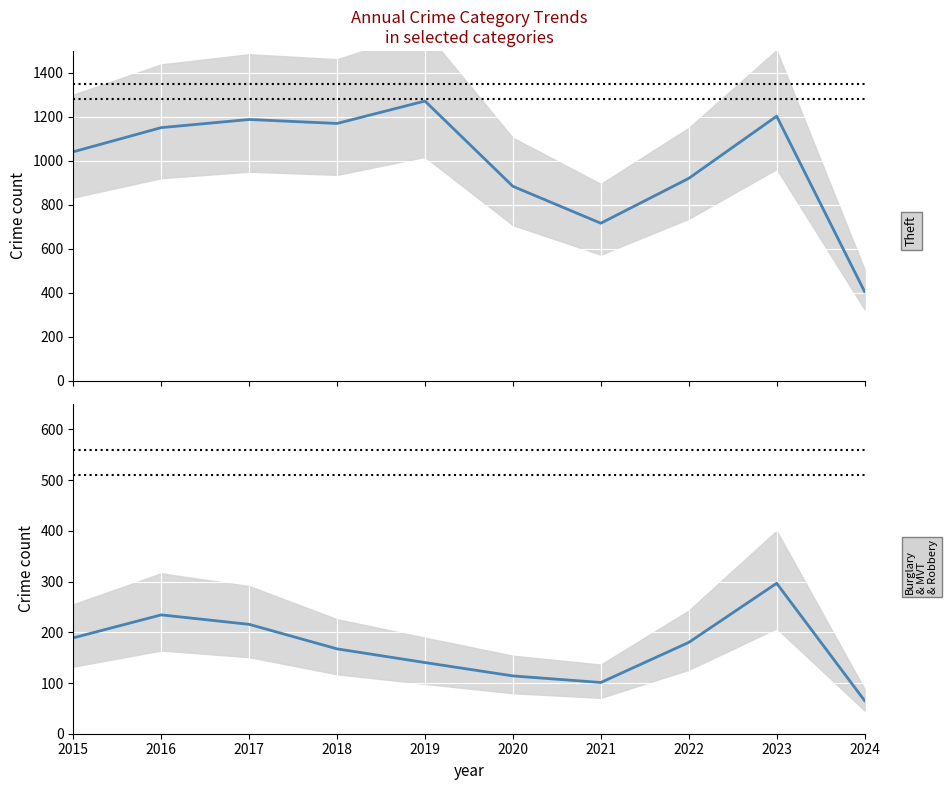

True or false: Burglary and Theft intersect in this chart.

False